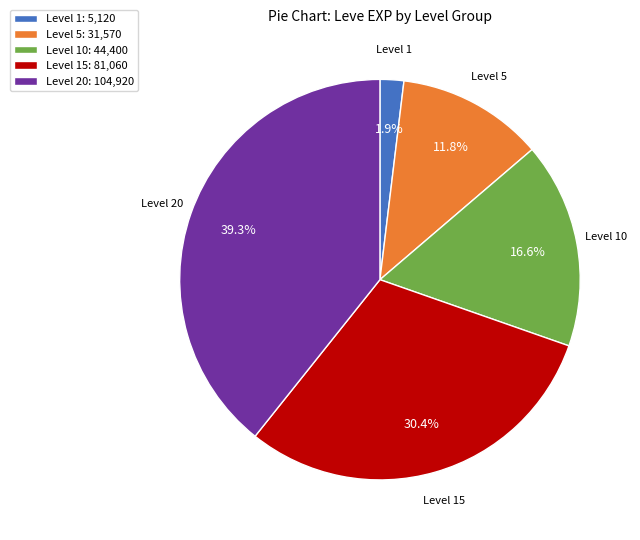

What is the largest slice in the pie chart?

Level 20: 104,920